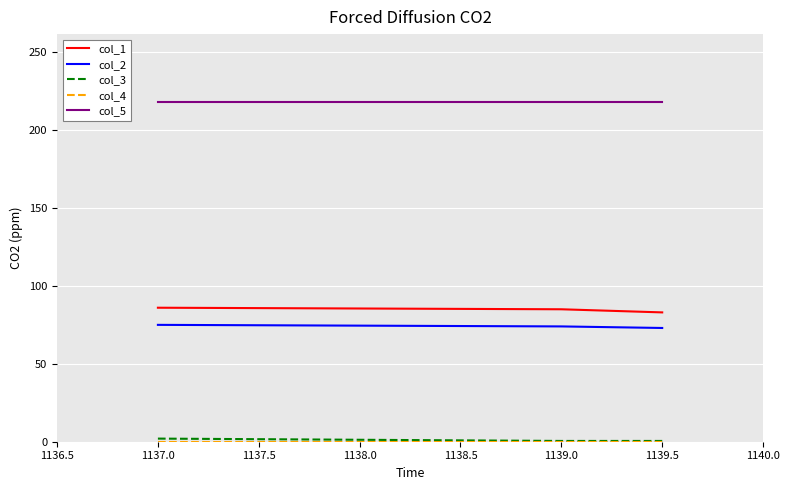

Which series has the largest total across all categories?

col_5